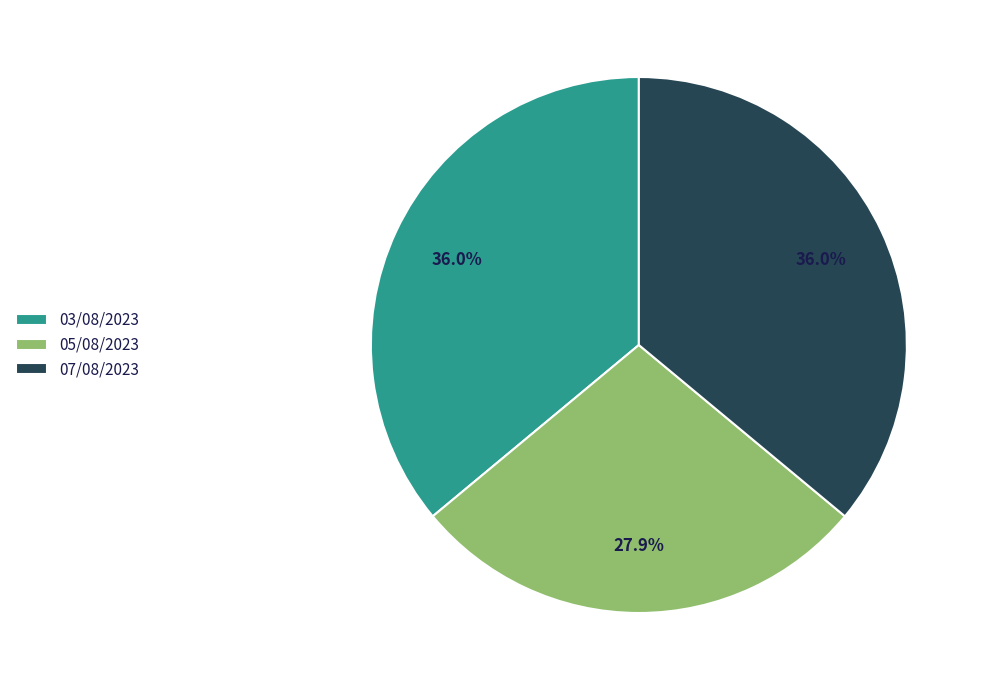

What is the ratio of the value at 05/08/2023 to the value at 07/08/2023?

0.8